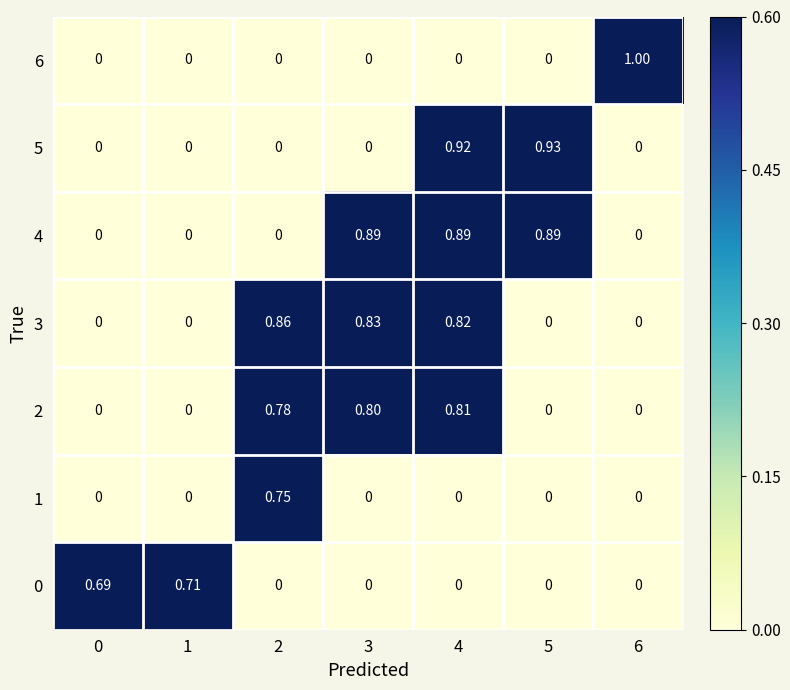

Count the number of data series in this chart.

7